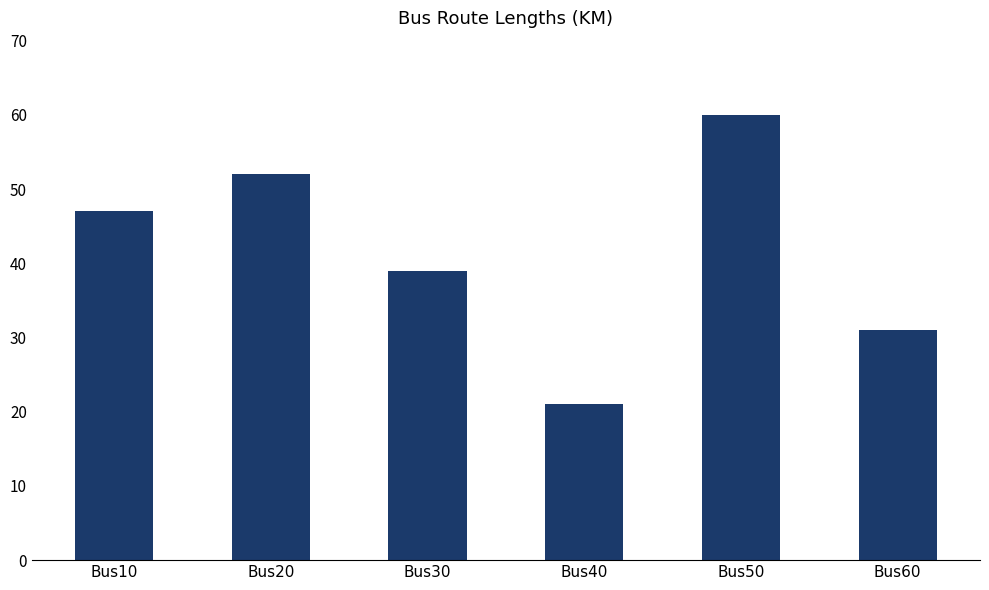

Reading left to right, transcribe all the data shown in this chart.

47	52	39	21	60	31